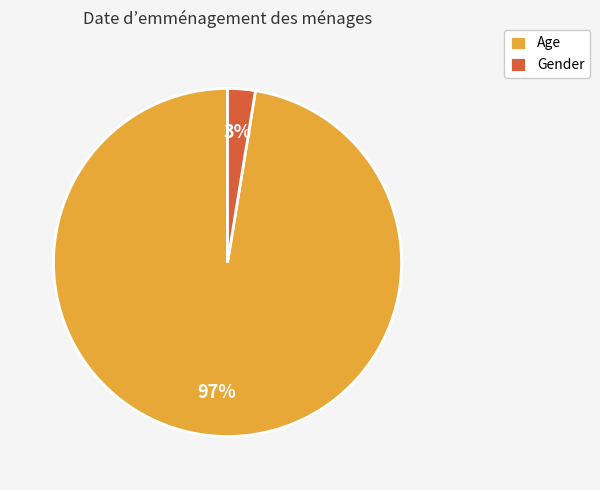

What is the majority slice?

Age